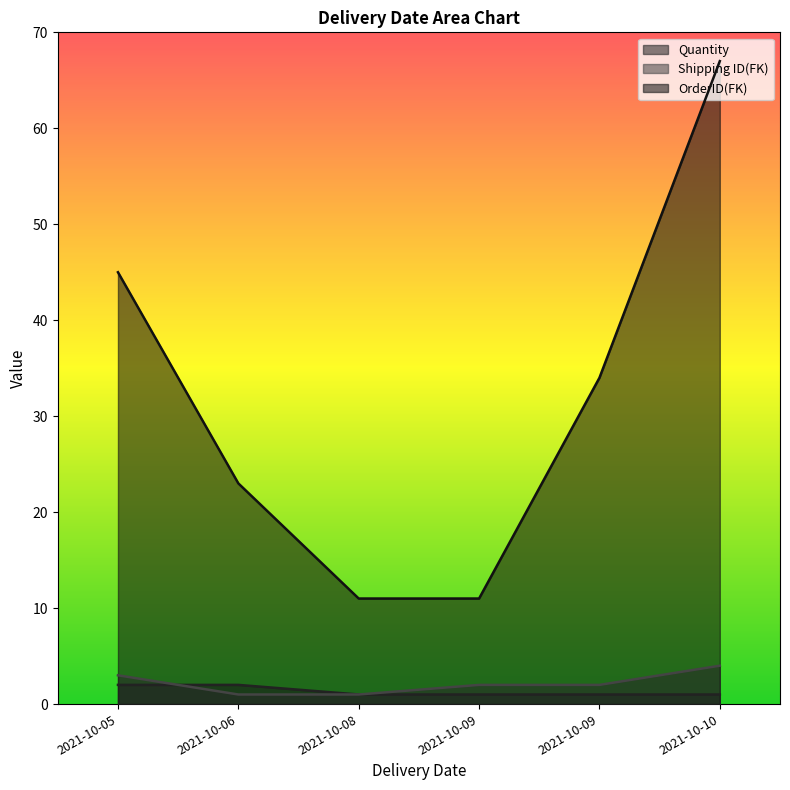

True or false: Quantity has a value of 1 at 2021-10-10.

False